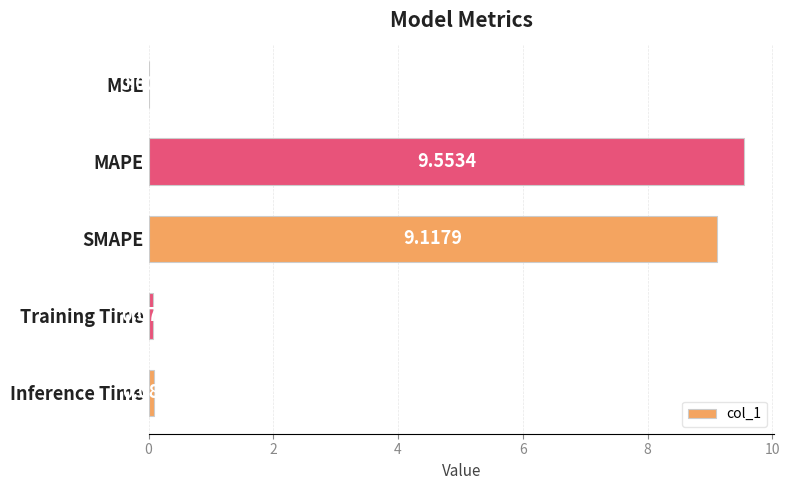

What is the sum of the values at SMAPE and MAPE?

18.7